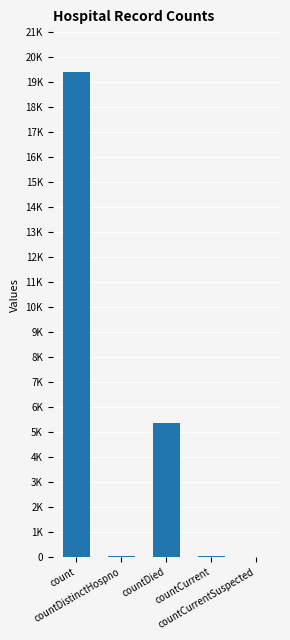

Are the bars horizontal?

No